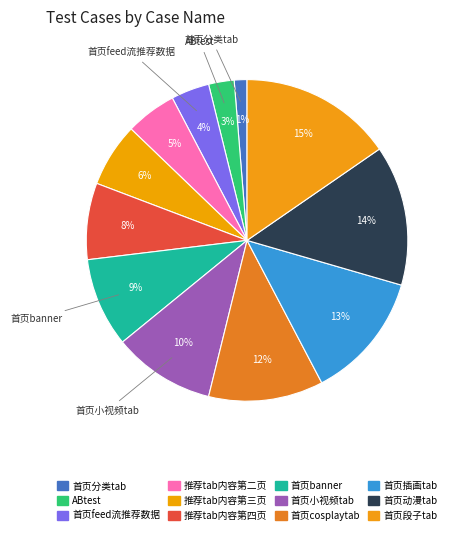

To the nearest percent, what is the combined percentage of 首页banner and 首页feed流推荐数据?

13%